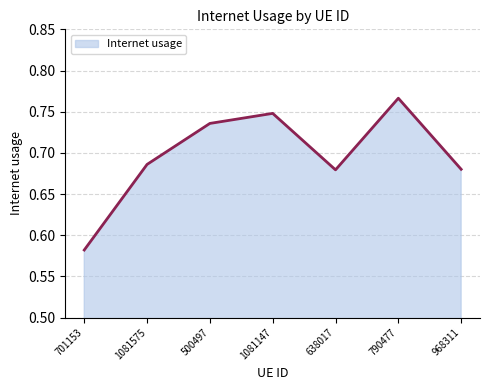

Count the values in the range 0 to 1.

7